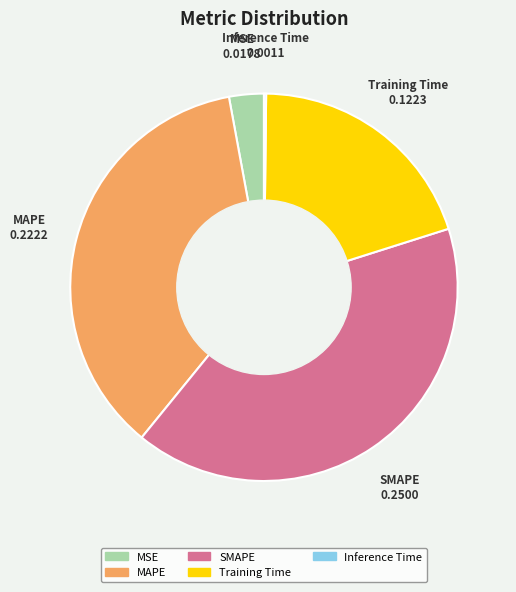

Which slice is the largest?

SMAPE